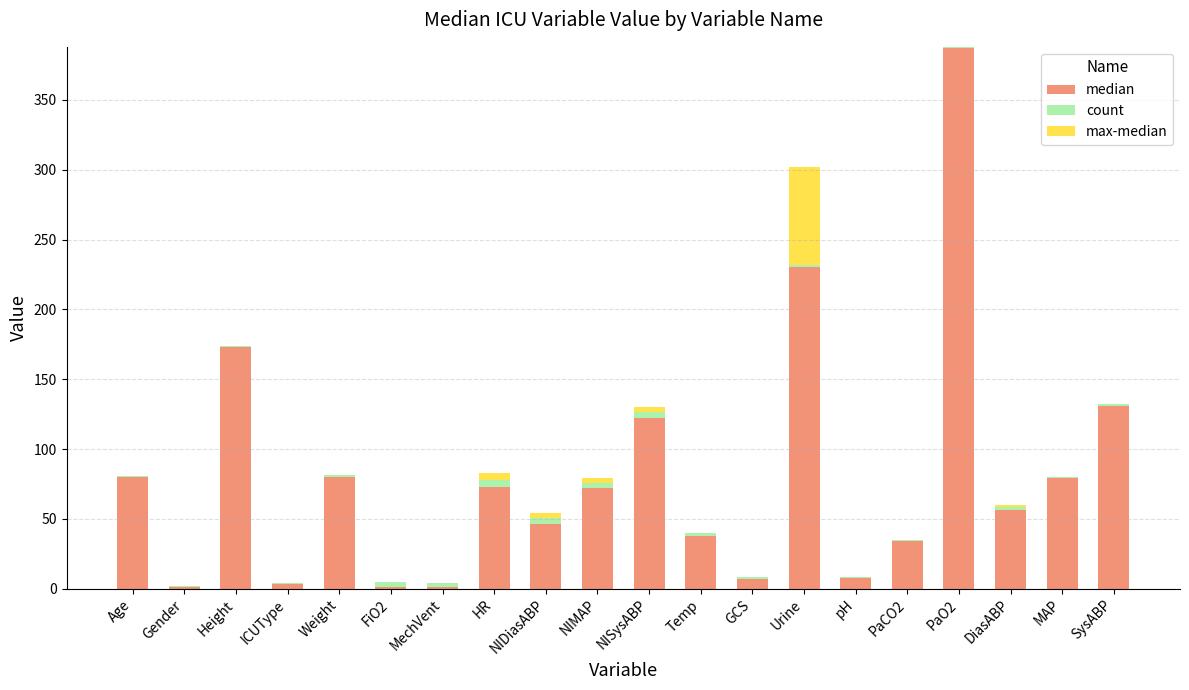

At which category is the sum across all series the highest?

PaO2